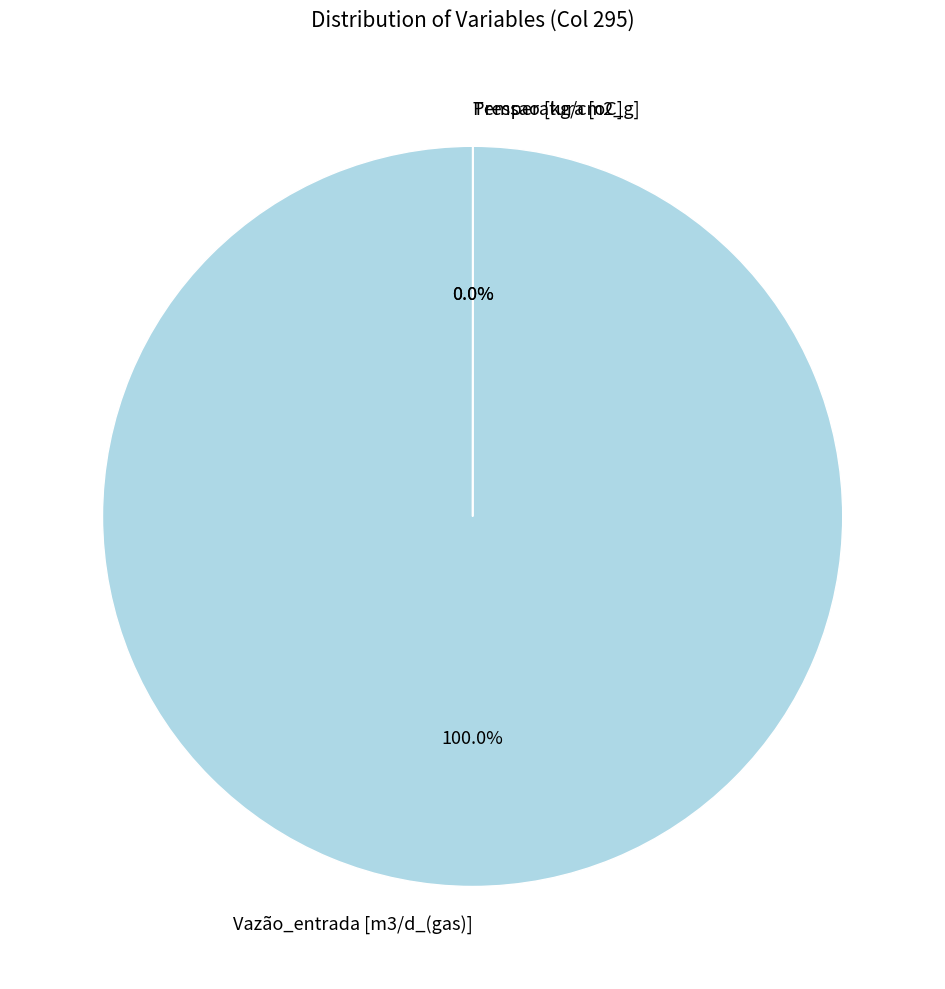

What is the largest slice in the pie chart?

Vazão_entrada [m3/d_(gas)]